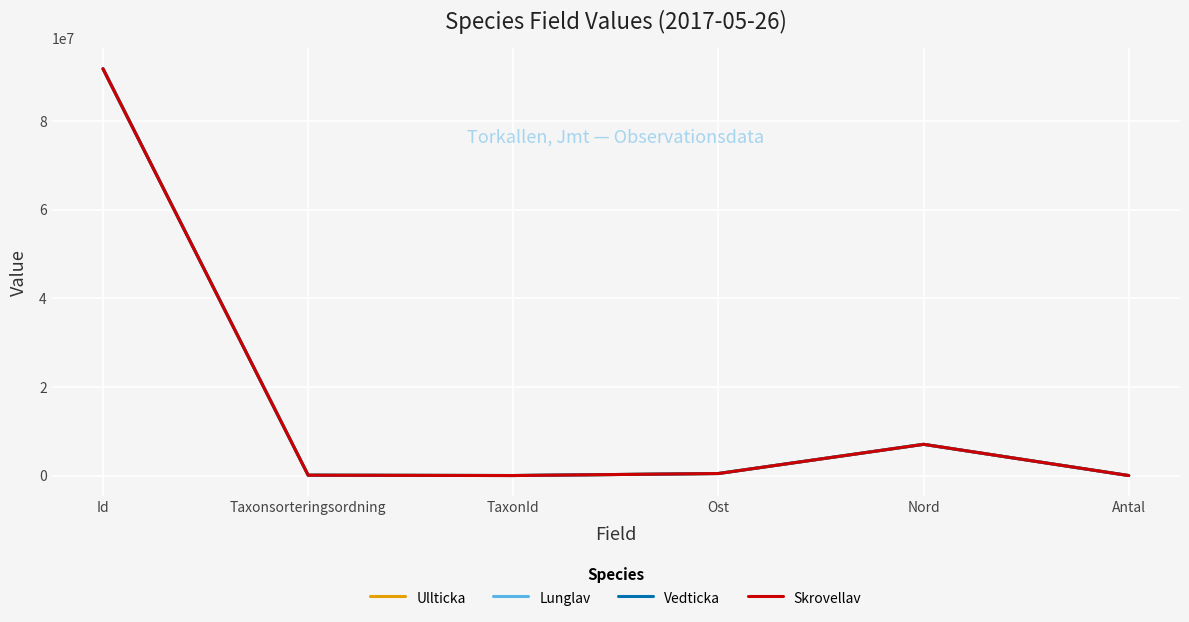

At which label is Skrovellav closest to 45898107?

Nord